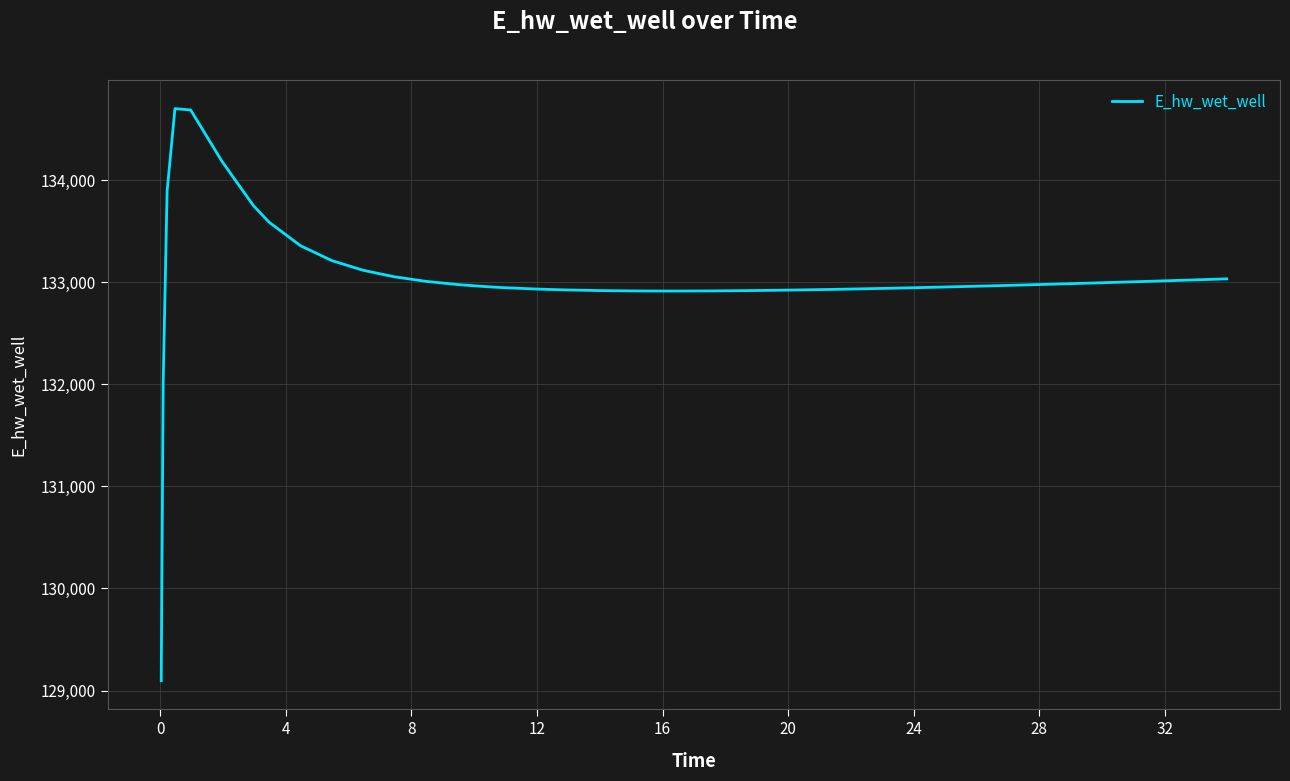

What is the minimum value shown in the chart?

129096.9